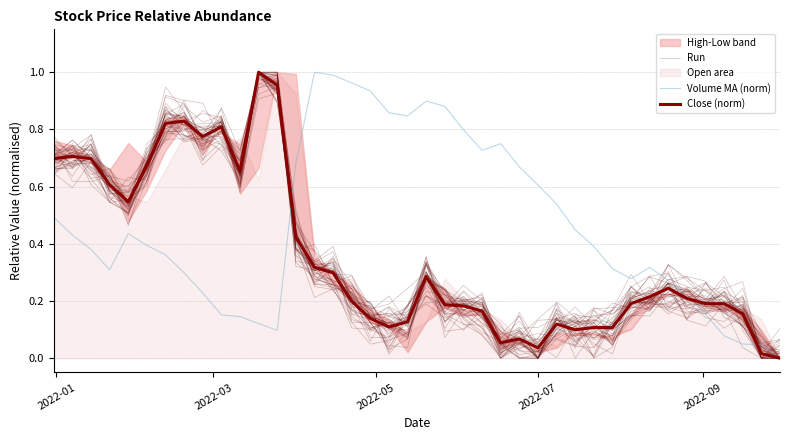

What is the maximum value for Volume MA (norm)?

1.0